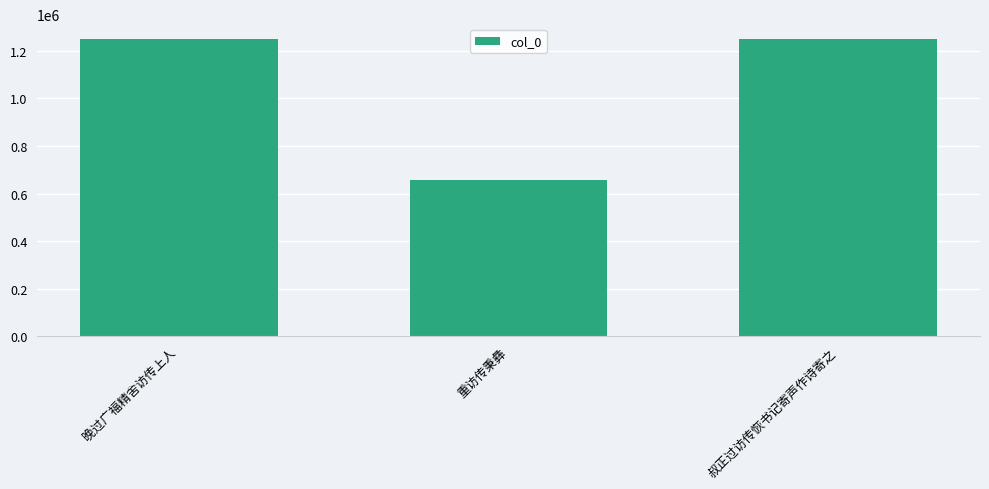

Are the bars grouped side by side (vs. stacked)?

No